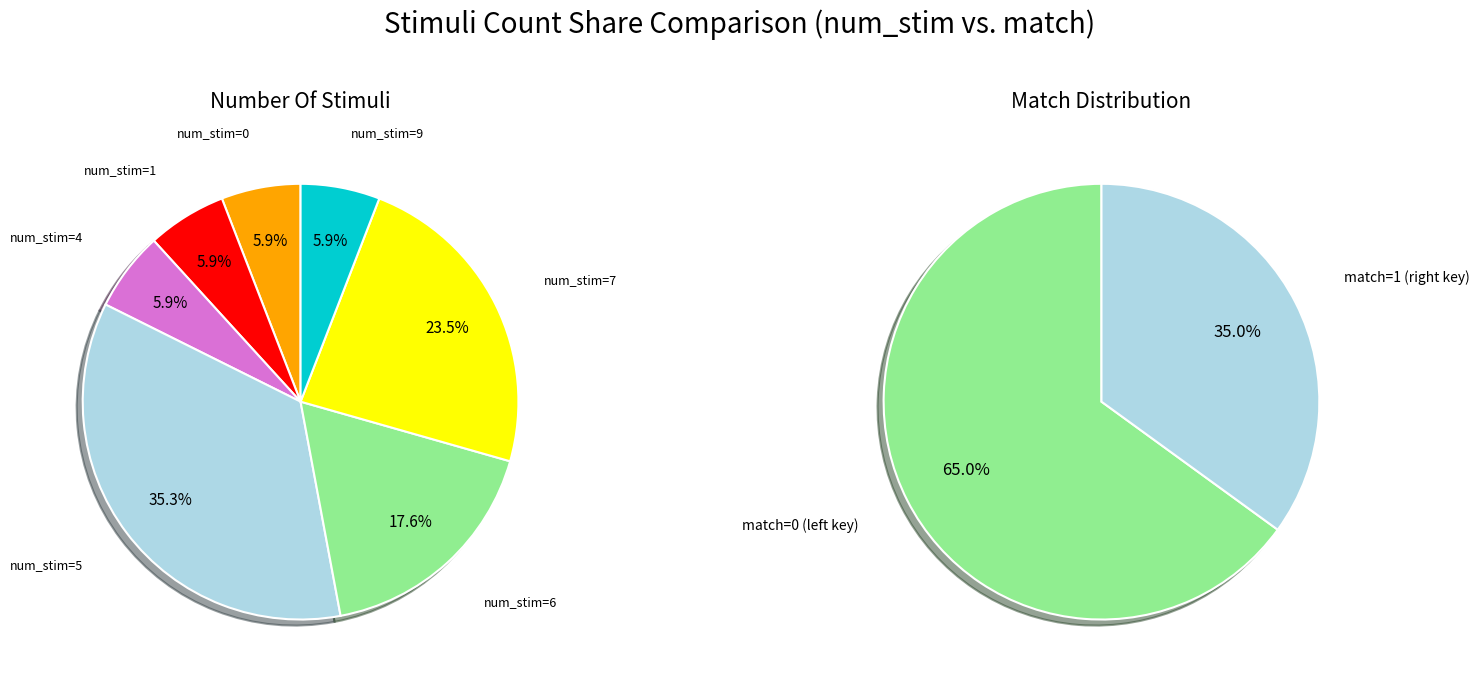

Combined, what portion of the pie is 7 and 9?

29.4%